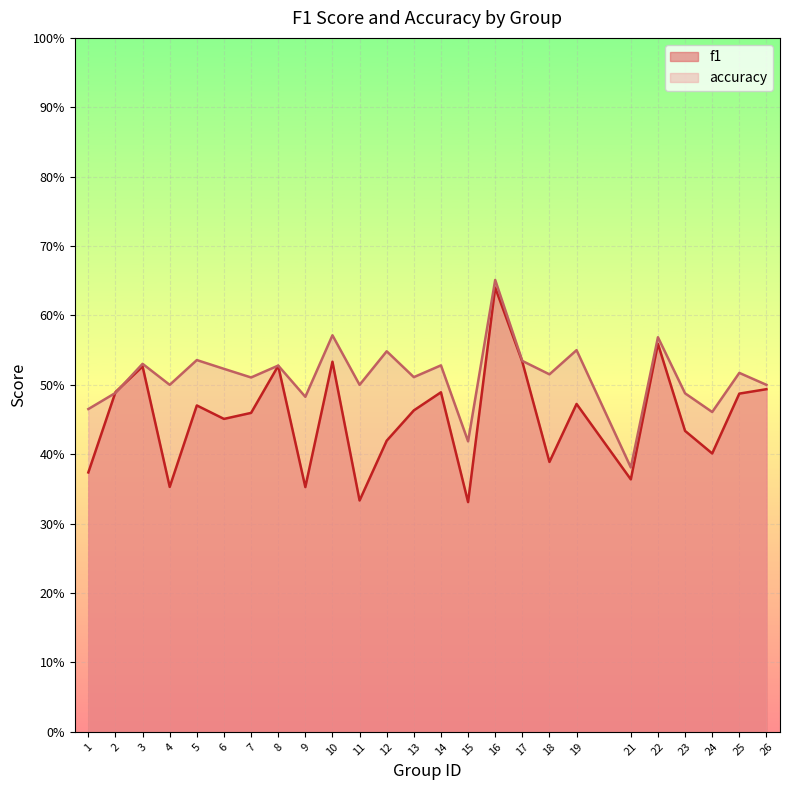

Which series has the largest total across all categories?

accuracy